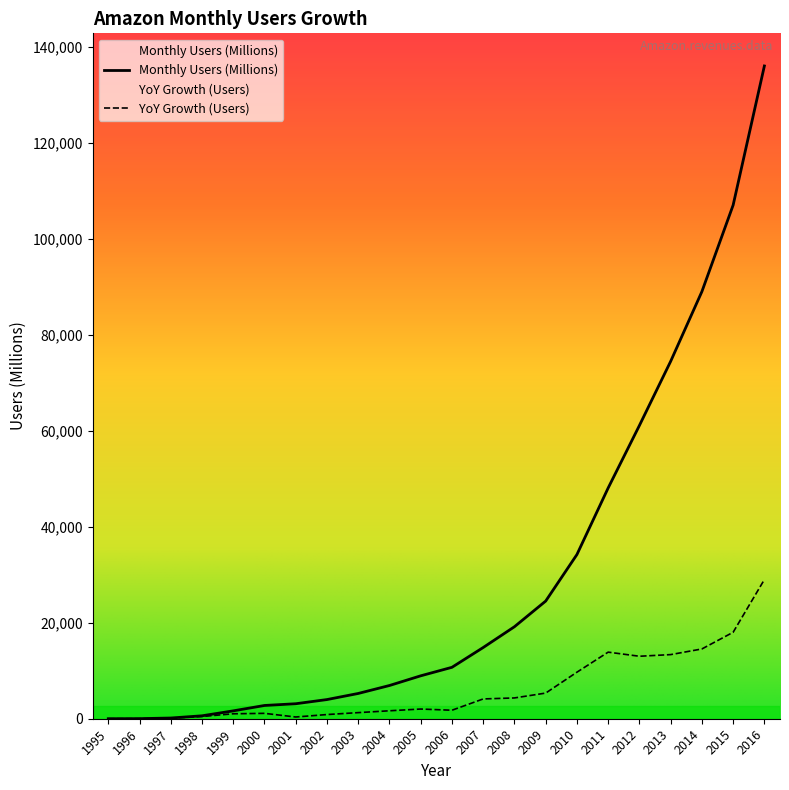

Reading left to right, what are all the values shown in this chart?

Monthly Users (Millions): 1995=1	1996=16	1997=148	1998=610	1999=1640	2000=2762	2001=3122	2002=3993	2003=5264	2004=6921	2005=8940	2006=10711	2007=14835	2008=19166	2009=24509	2010=34204	2011=48077	2012=61093	2013=74452	2014=88988	2015=107001	2016=135990
YoY Growth (Users): 1995=0	1996=15	1997=132	1998=462	1999=1030	2000=1122	2001=360	2002=871	2003=1271	2004=1657	2005=2019	2006=1771	2007=4124	2008=4331	2009=5343	2010=9695	2011=13873	2012=13016	2013=13359	2014=14536	2015=18013	2016=28989